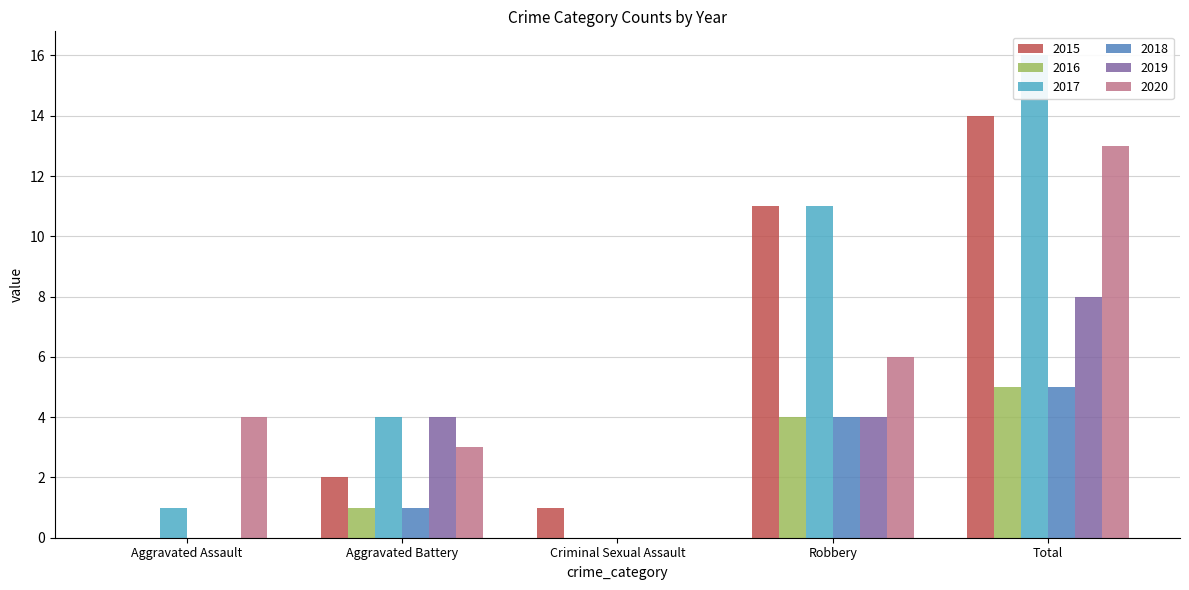

What is the difference between the maximum and minimum values in the 2020 series?

13